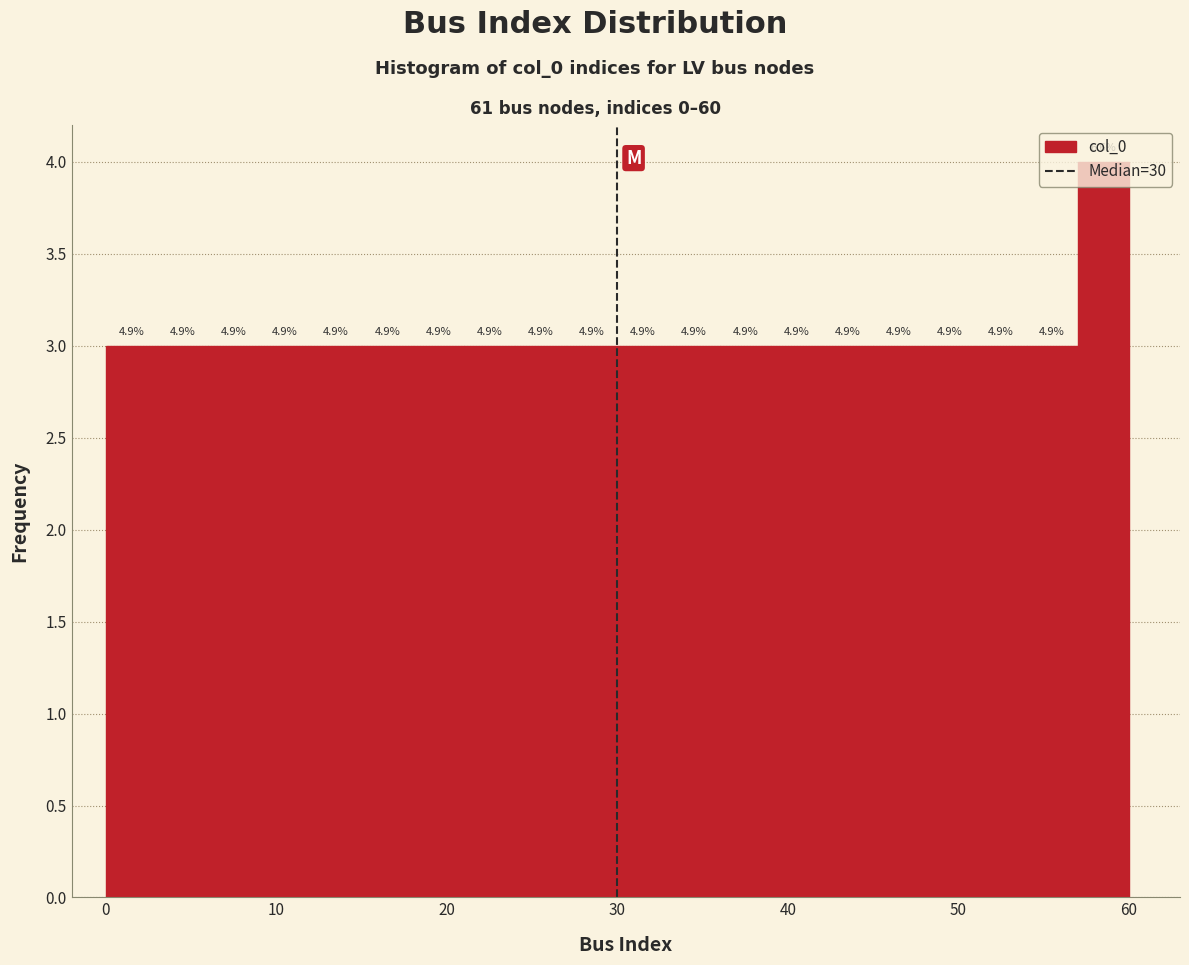

Read against the x-axis, roughly where is the centre of the tallest bar?

59